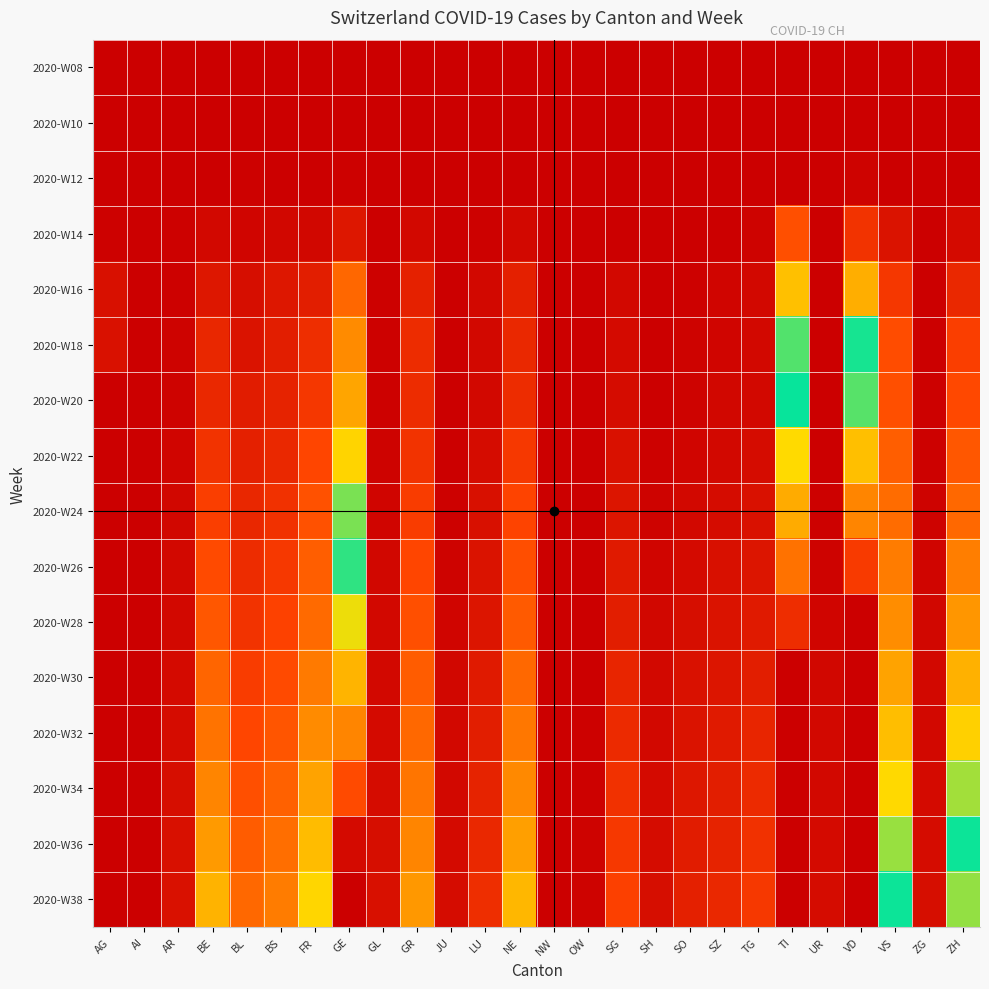

Count the number of categories in the chart.

26